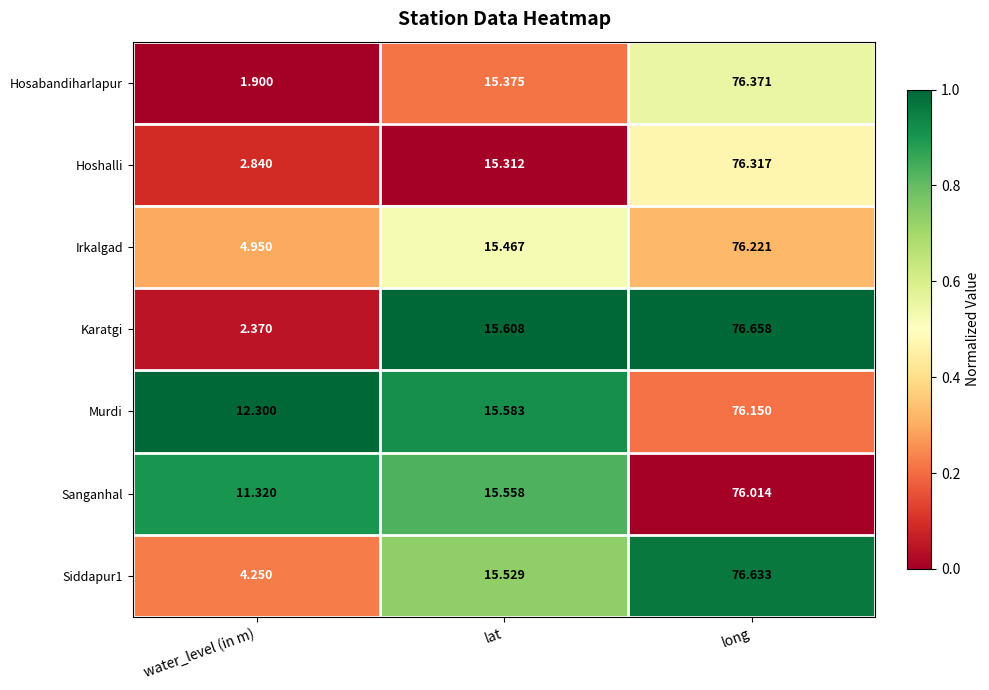

Which series has the largest range (max minus min)?

Hosabandiharlapur